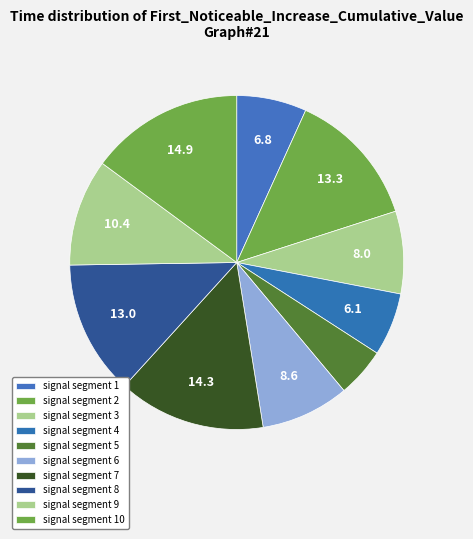

How many segments does this pie chart have?

10